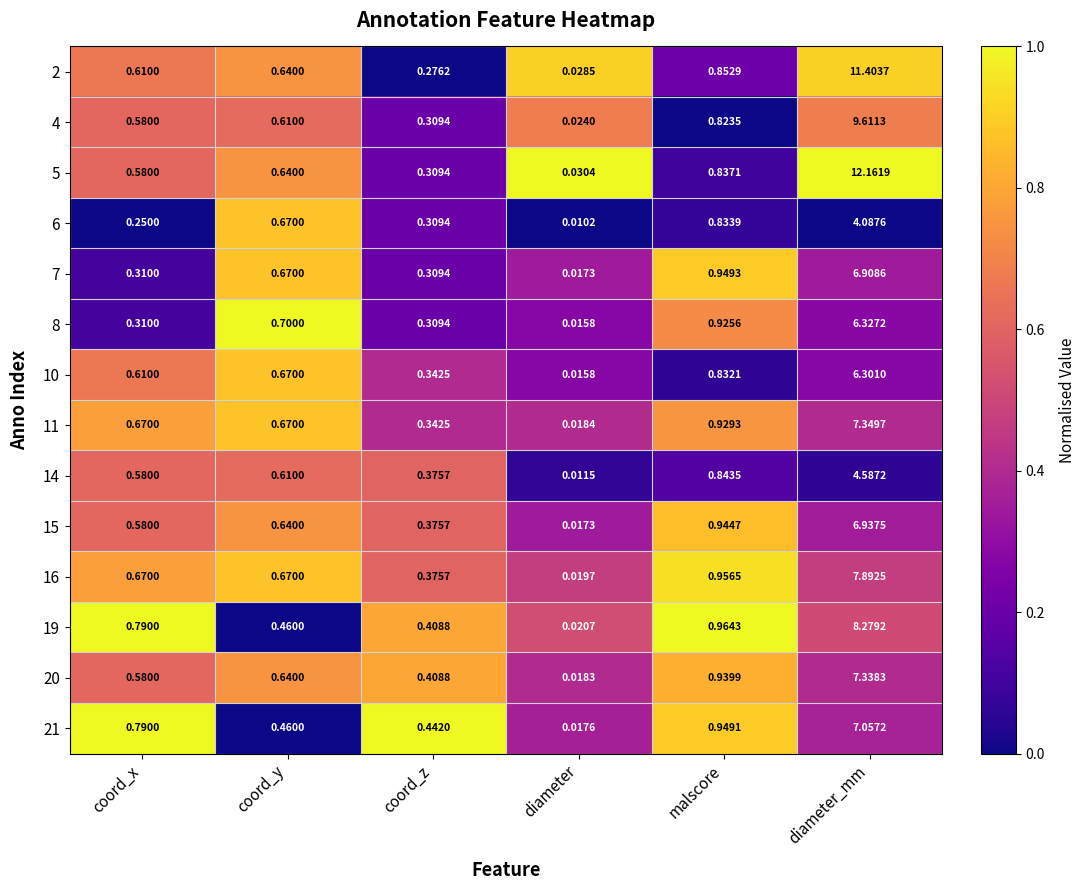

List the series in order of their peak value, lowest first.

6, 14, 10, 8, 7, 15, 21, 20, 11, 16, 19, 4, 2, 5